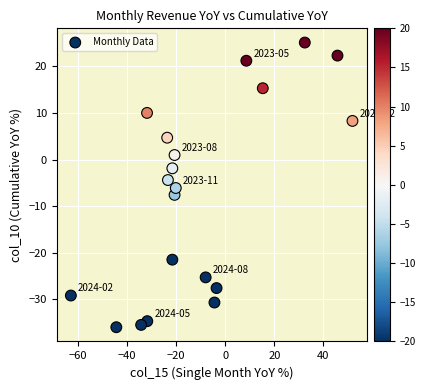

What is the range of Y values (max minus min)?

61.1